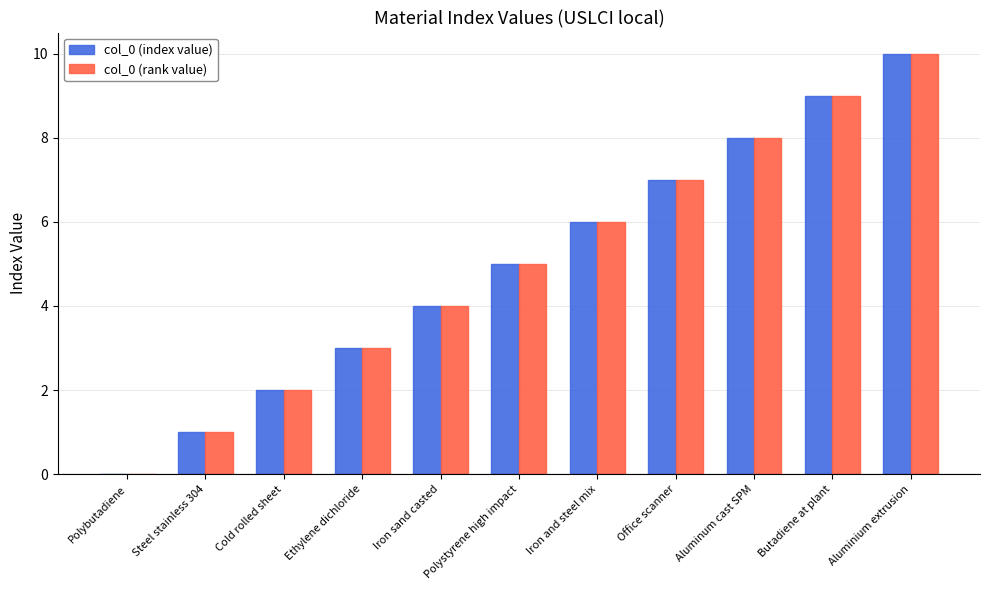

The col_0 (rank value) series shows 0 at Polybutadiene. True or false?

True